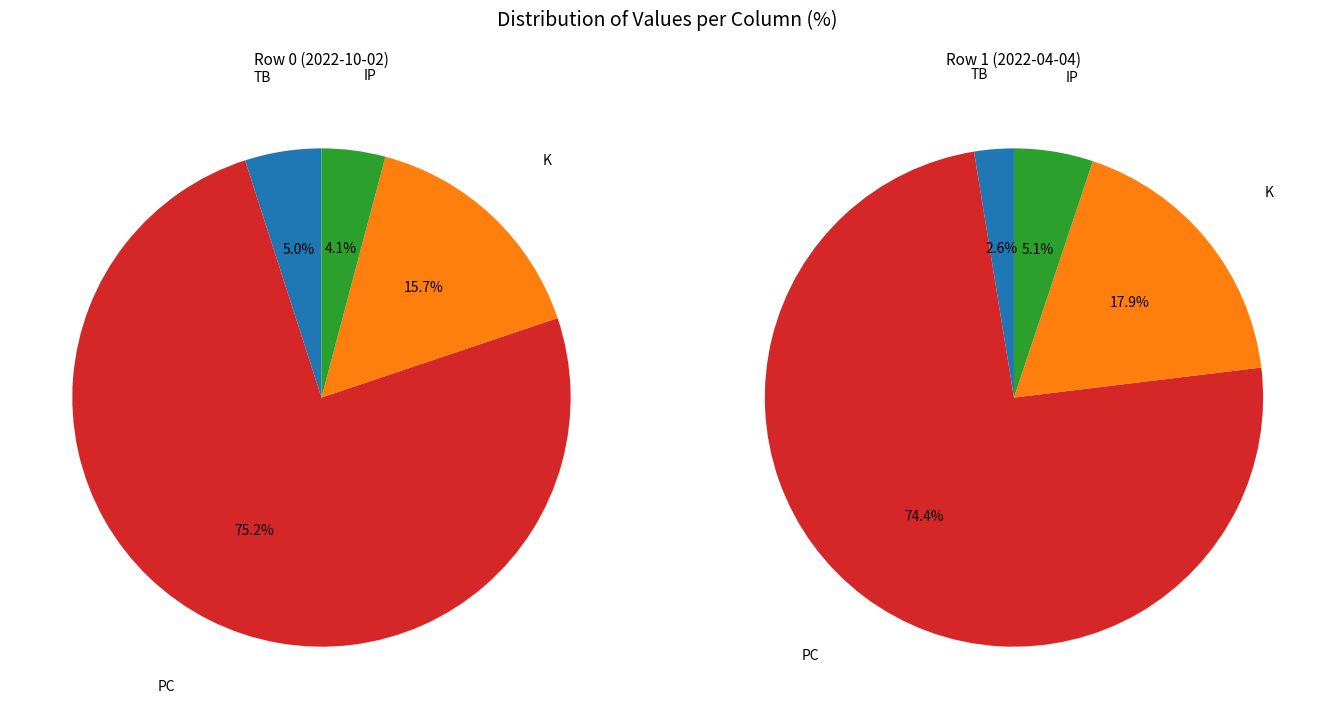

To the nearest percent, what is the difference between the Row 1 (2022-04-04) and Row 0 (2022-10-02) slice percentages?

71%